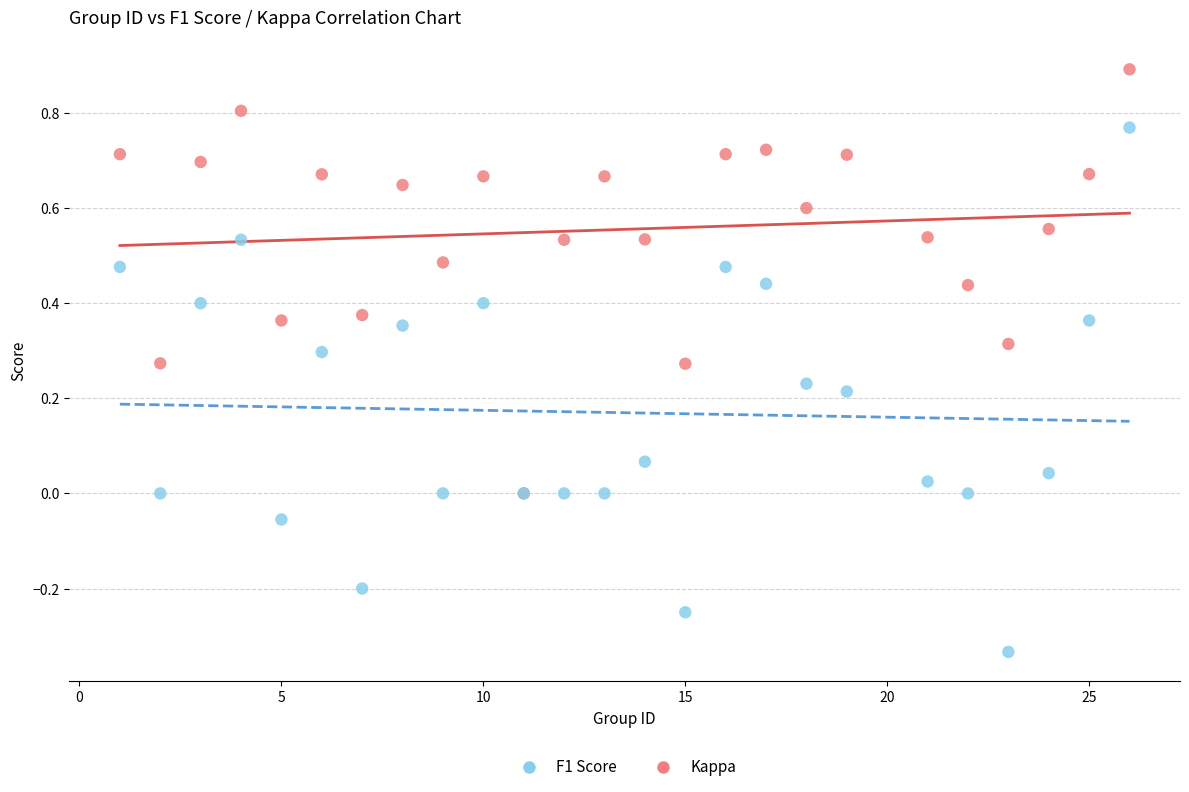

What are all the series names shown in the legend?

F1 Score, Kappa